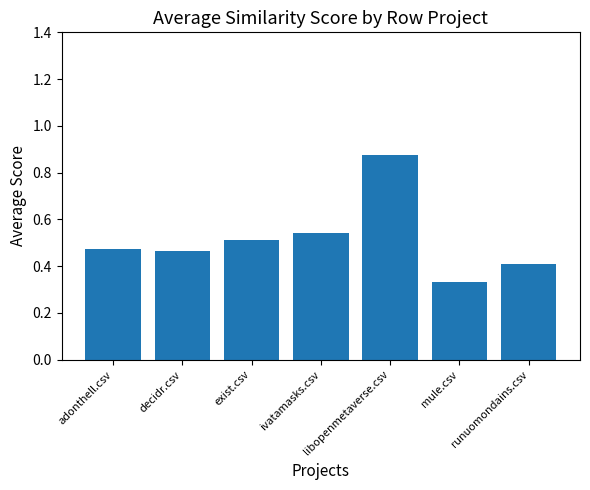

Count the values in the range 0 to 1.

7